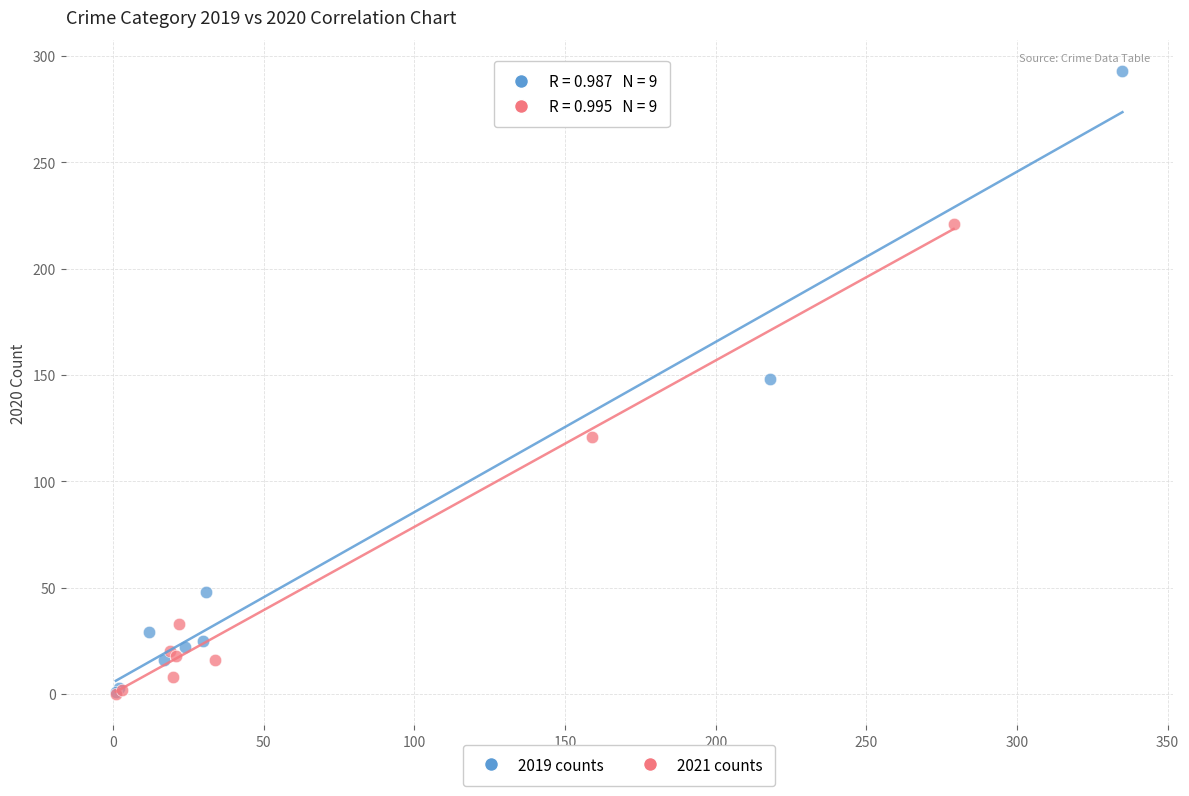

What are all the series names shown in the legend?

2019 counts, 2021 counts